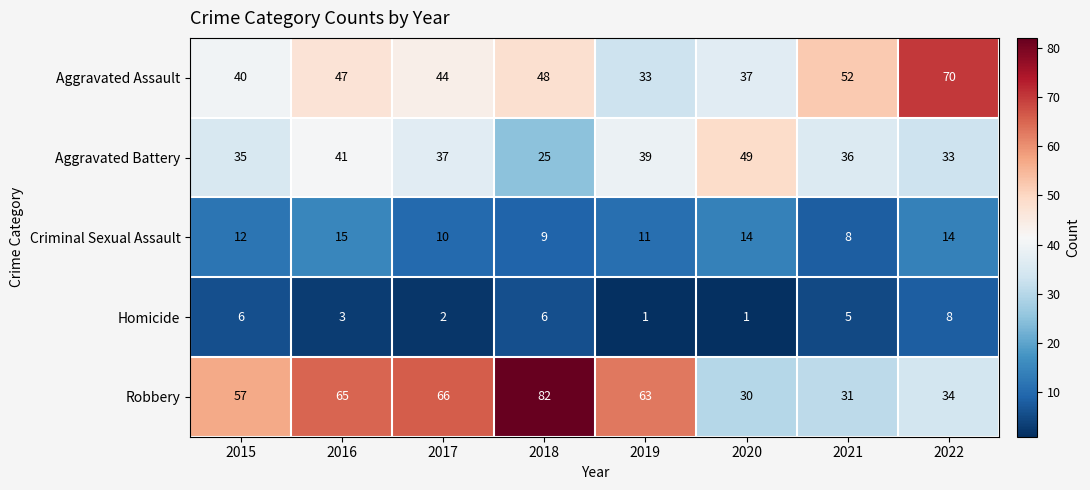

The Aggravated Assault series shows 37 at 2020. True or false?

True